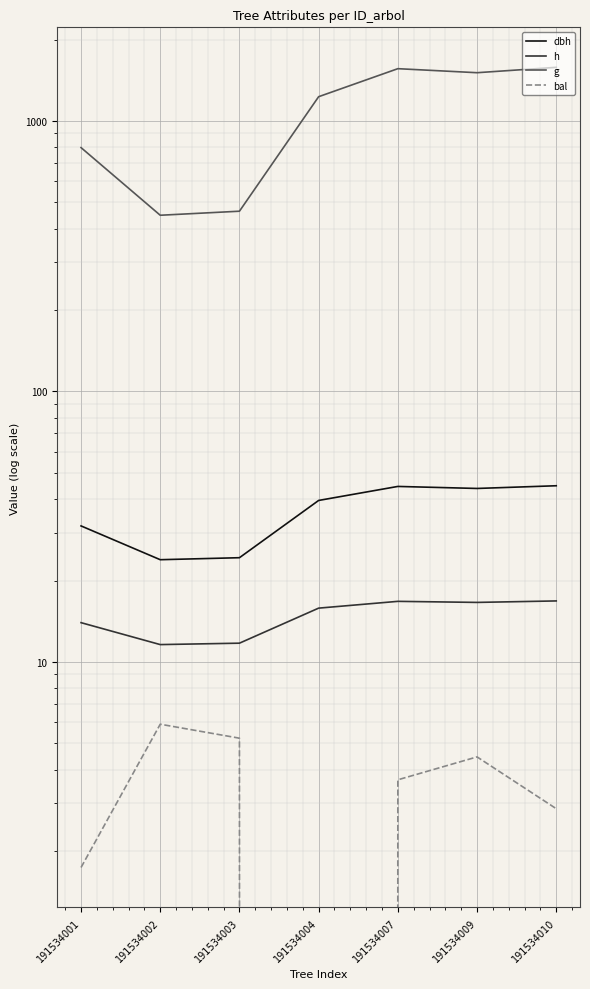

True or false: h has more than 1 points higher than both neighbors.

False